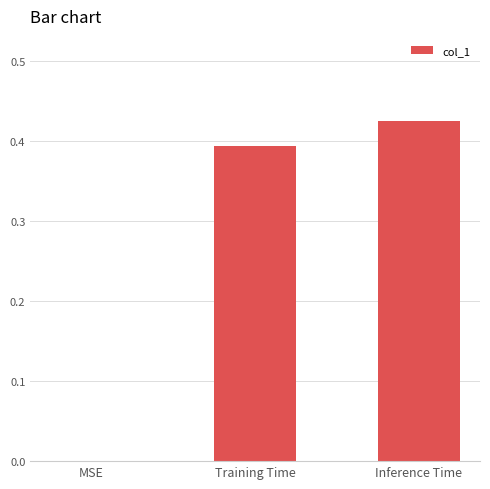

Is it true that the value at MSE is -0.3?

False